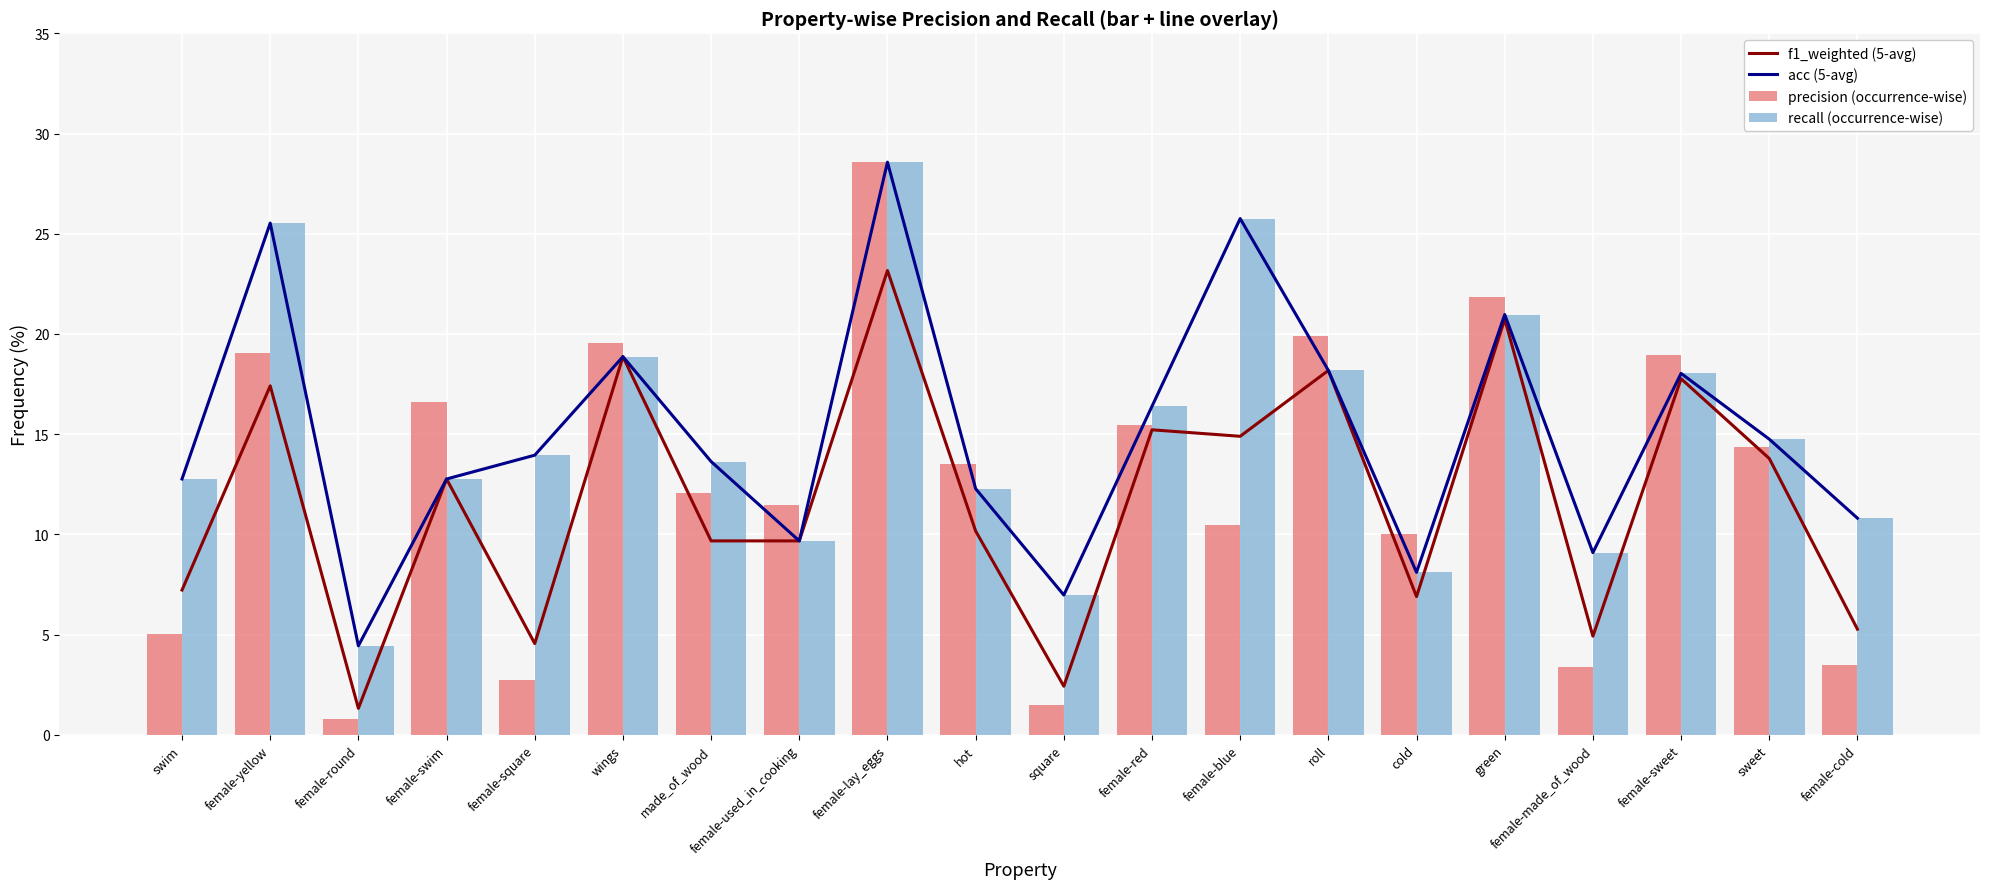

Is the value of f1_weighted (5-avg) at roll greater than the value of recall (occurrence-wise) at female-yellow?

No